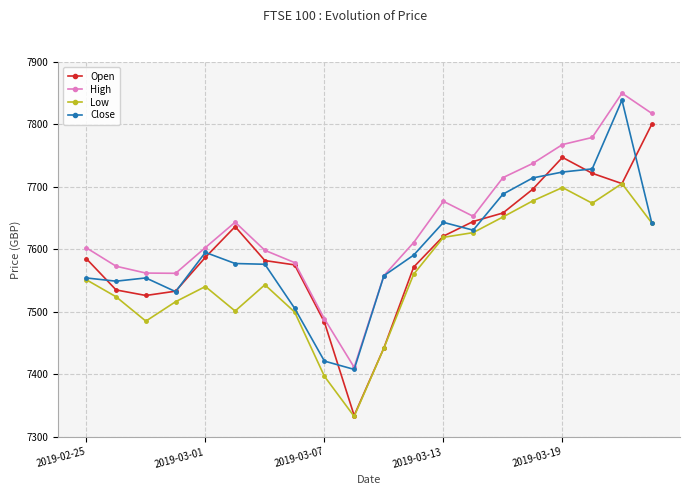

Which series has the largest range (max minus min)?

Open